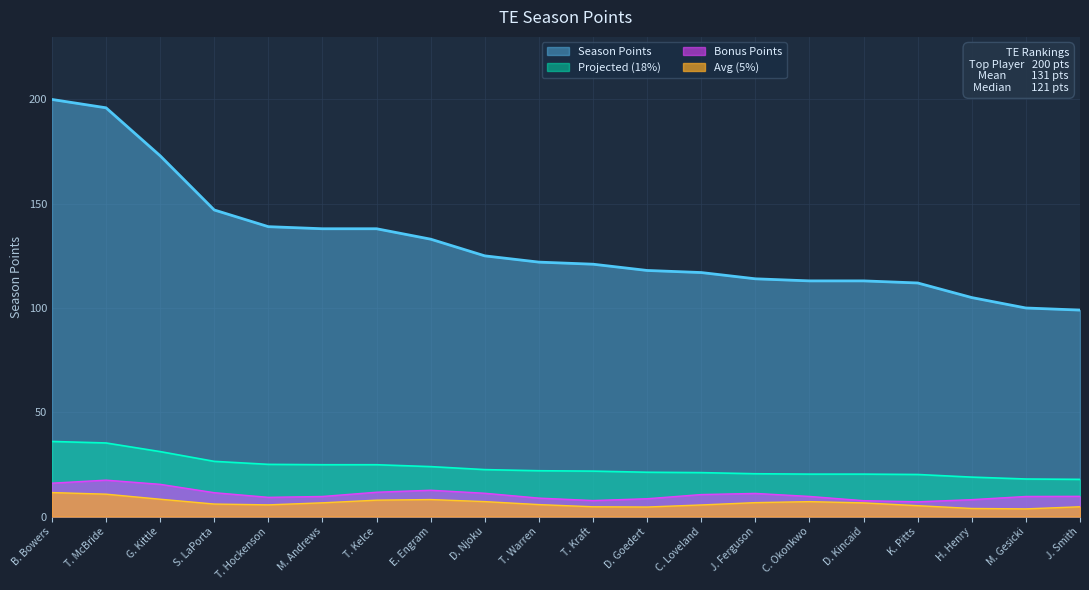

What is the difference between the values at J. Smith and G. Kittle?

74